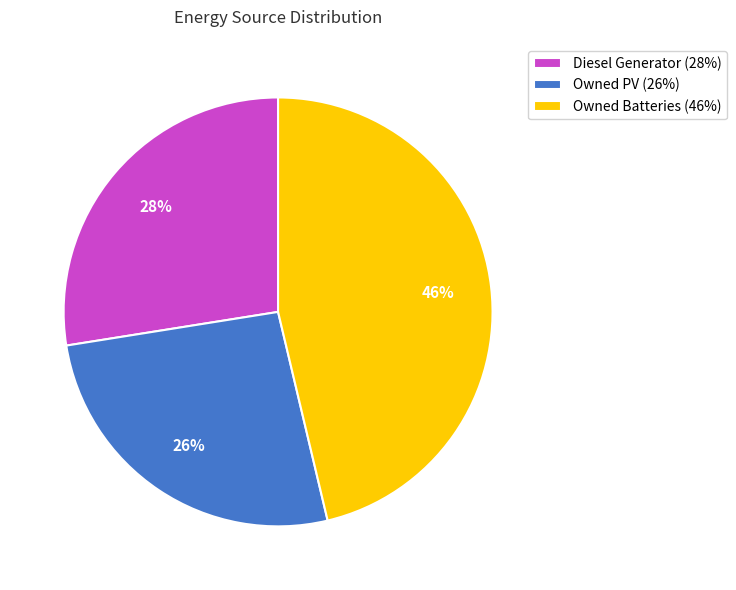

Is Owned Batteries the majority of the pie?

No